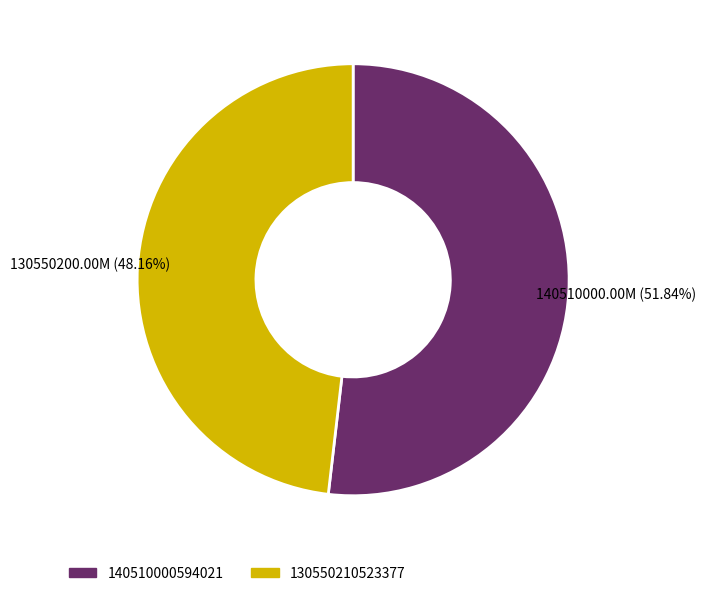

To the nearest percent, what portion does 130550210523377 represent?

48%